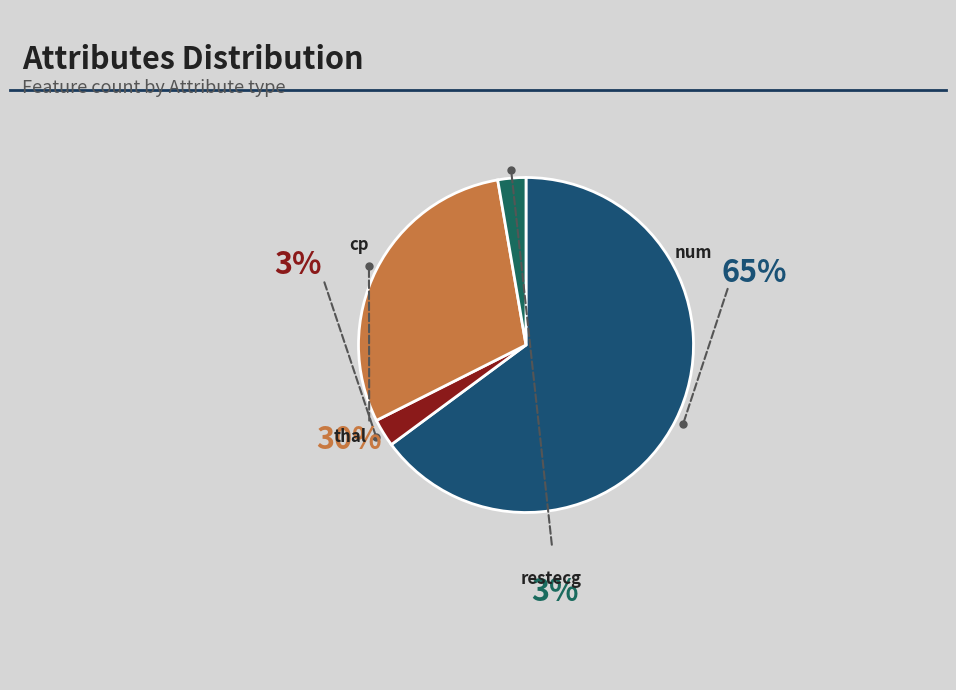

Rank the categories by value from highest to lowest.

num, thal, cp, restecg